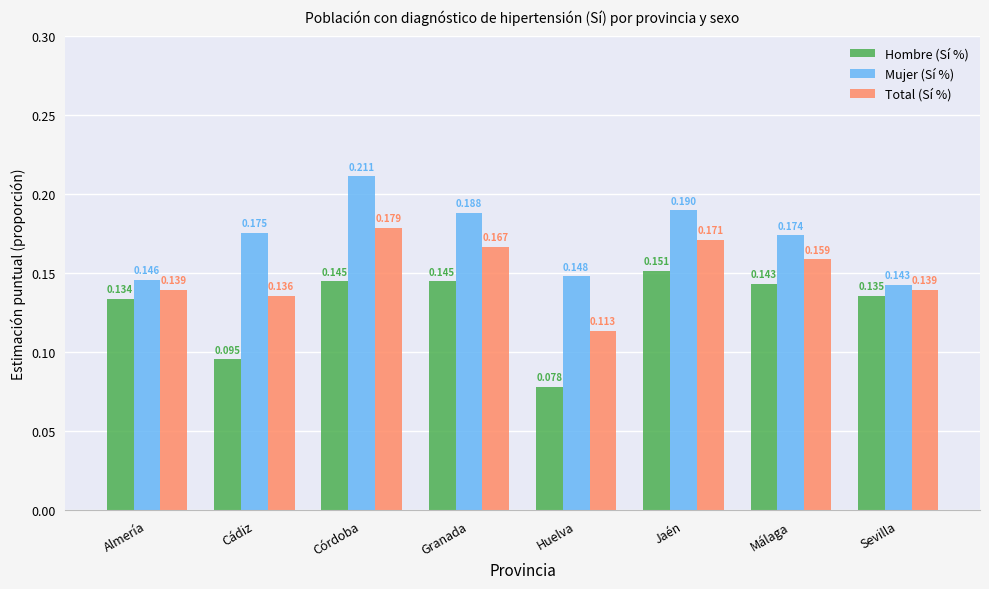

At Almería, list the series in order from largest to smallest.

Mujer (Sí %), Total (Sí %), Hombre (Sí %)